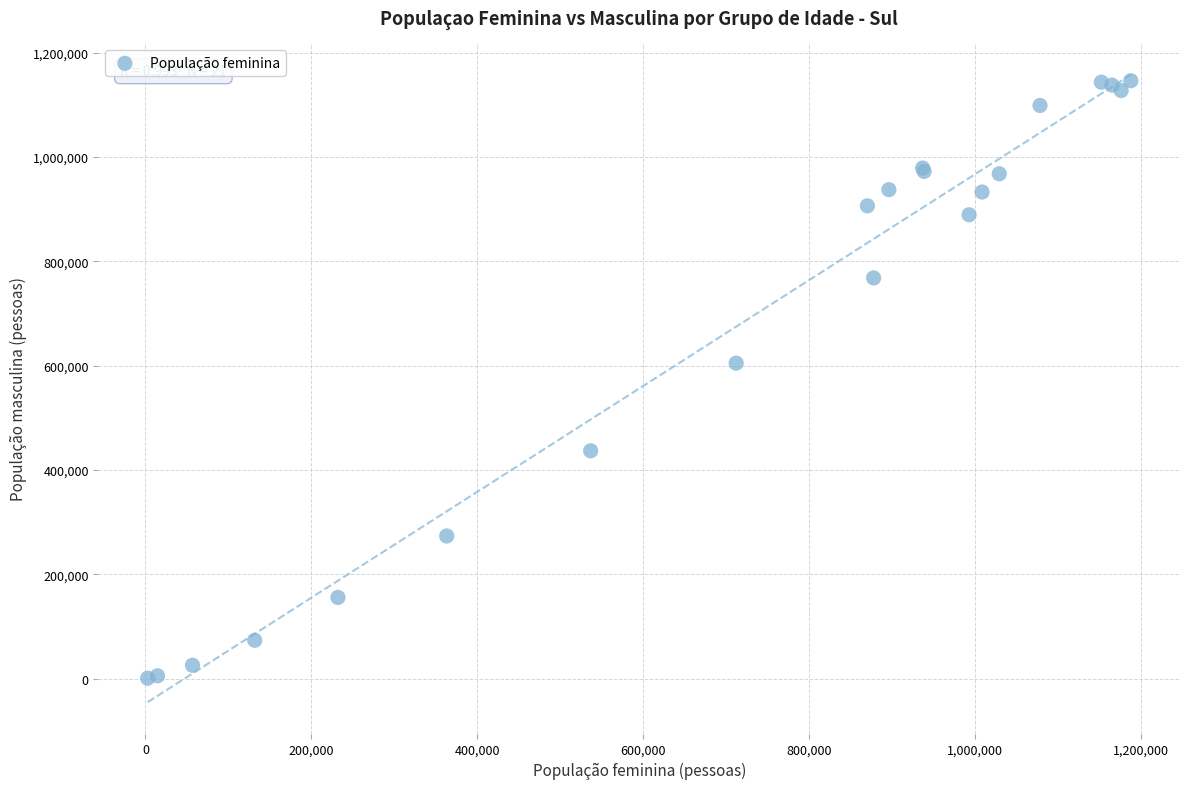

What Y value in the scatter plot is closest to 573580?

604867